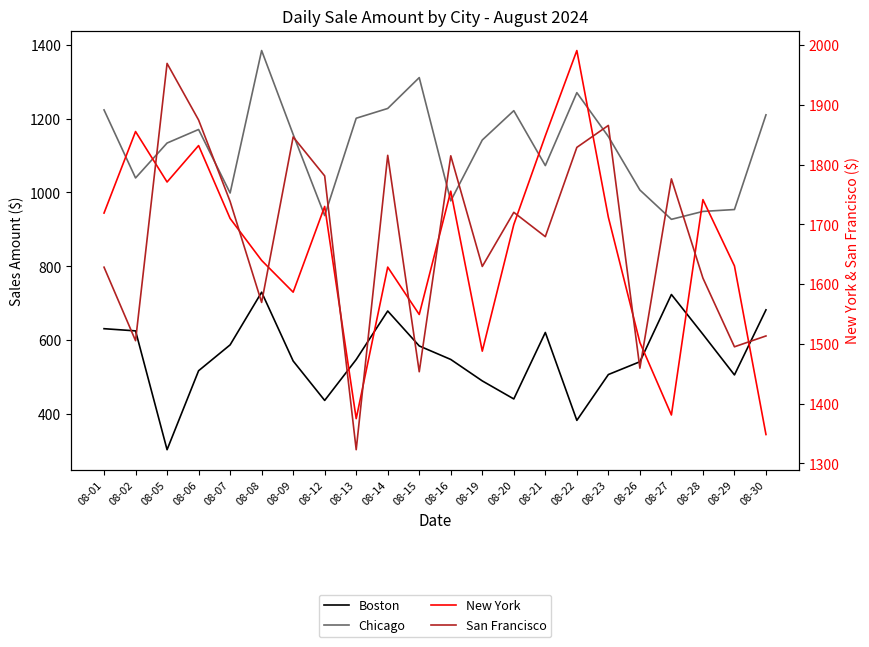

Is it true that Boston equals 152.9 at 08-19?

False